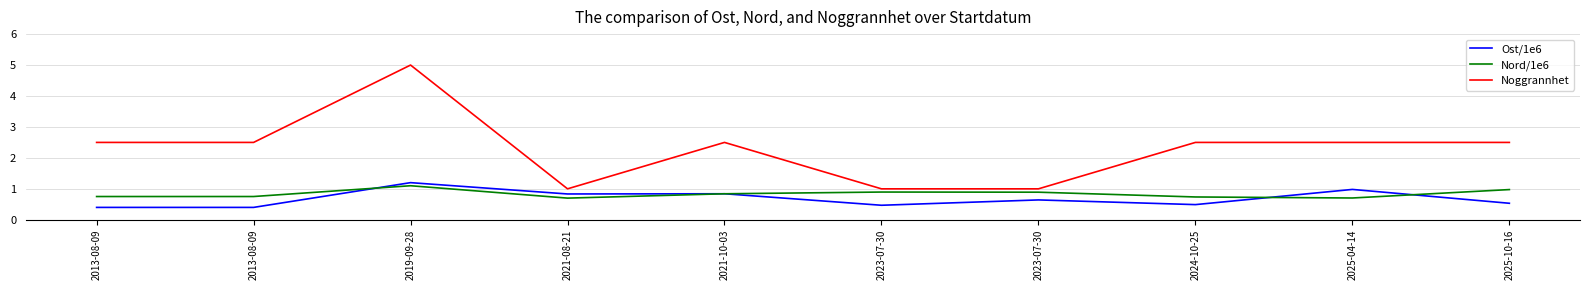

At which category is the sum across all series the highest?

2019-09-28